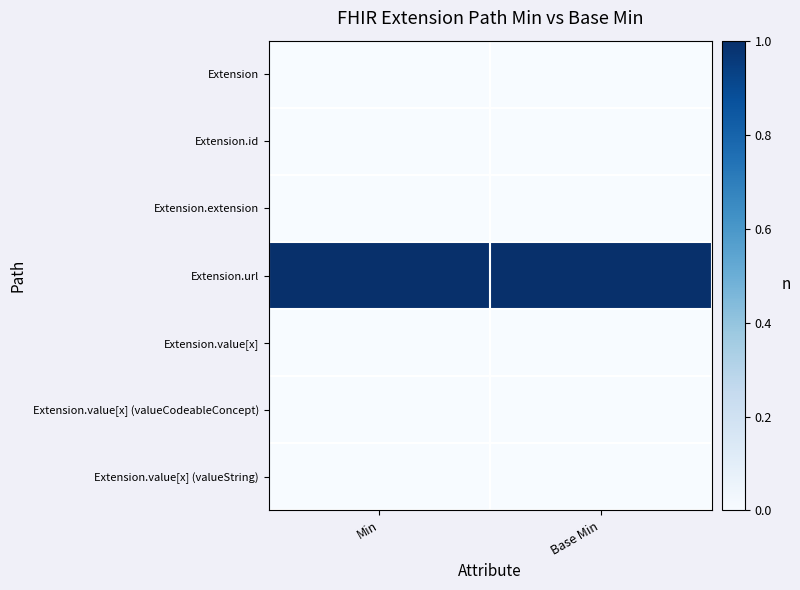

What is the greatest value displayed?

1